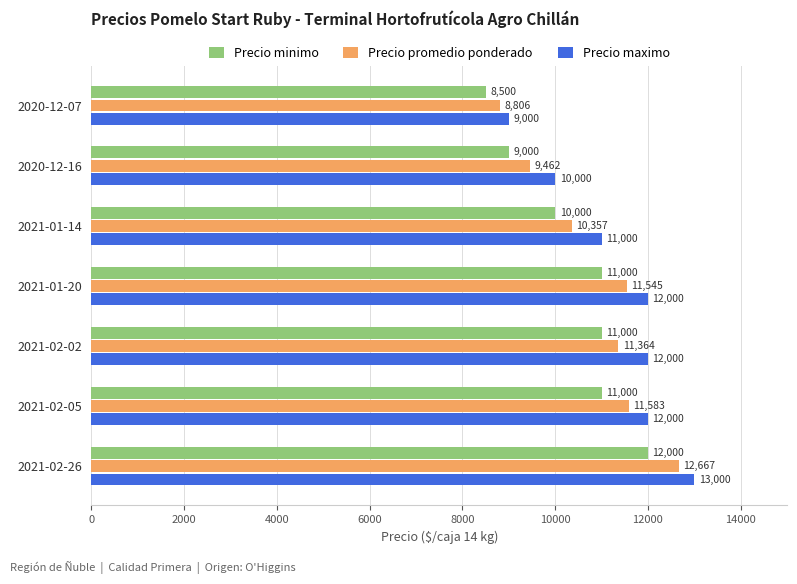

What is the average value of the Precio minimo series?

10357